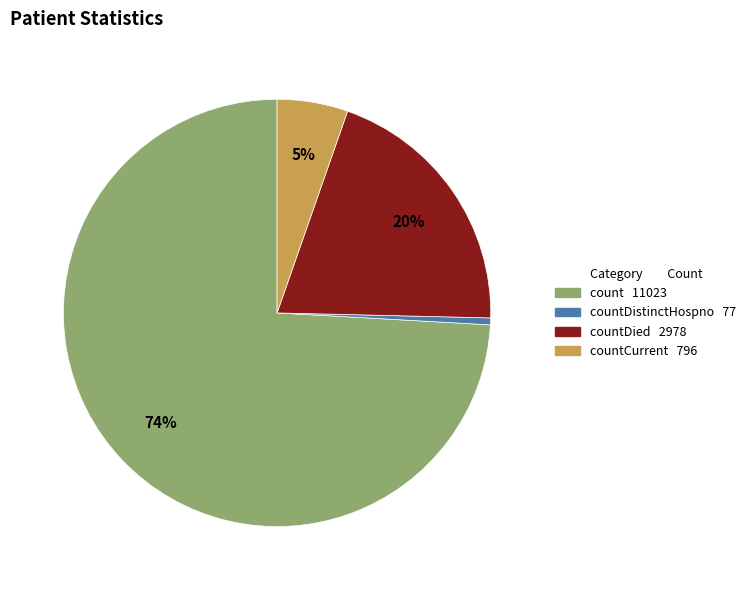

Is there a majority slice in this chart?

Yes